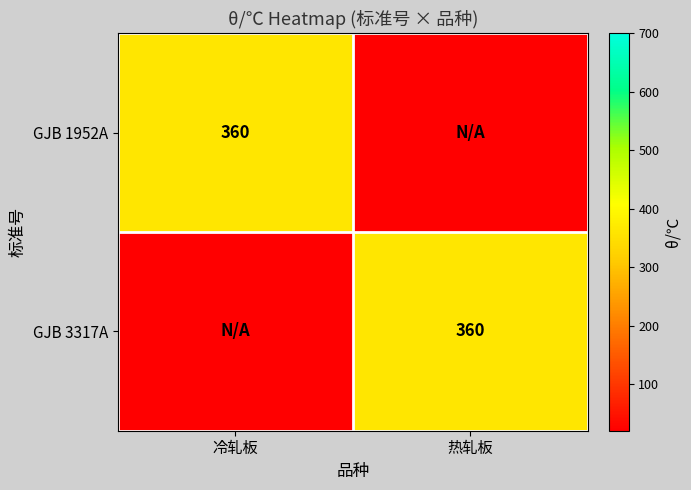

How many distinct data groups are displayed?

2